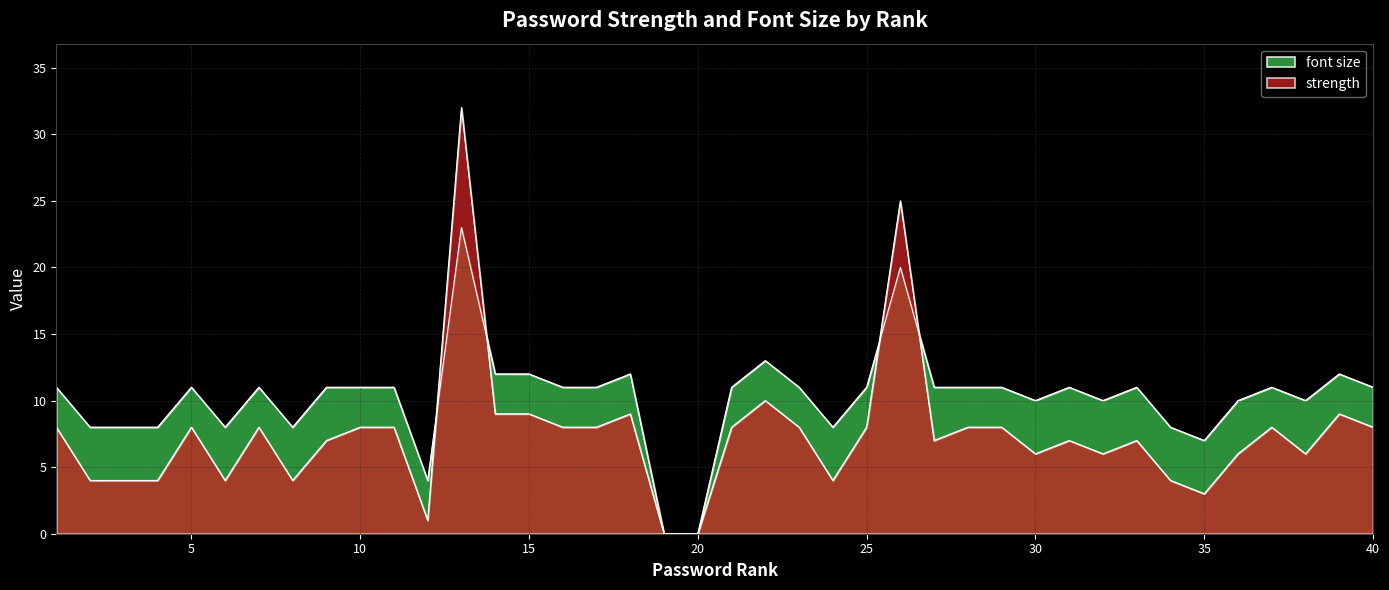

List the labels in order of font size value, largest first.

13, 26, 22, 14, 15, 18, 39, 1, 5, 7, 9, 10, 11, 16, 17, 21, 23, 25, 27, 28, 29, 31, 33, 37, 40, 30, 32, 36, 38, 2, 3, 4, 6, 8, 24, 34, 35, 12, 19, 20